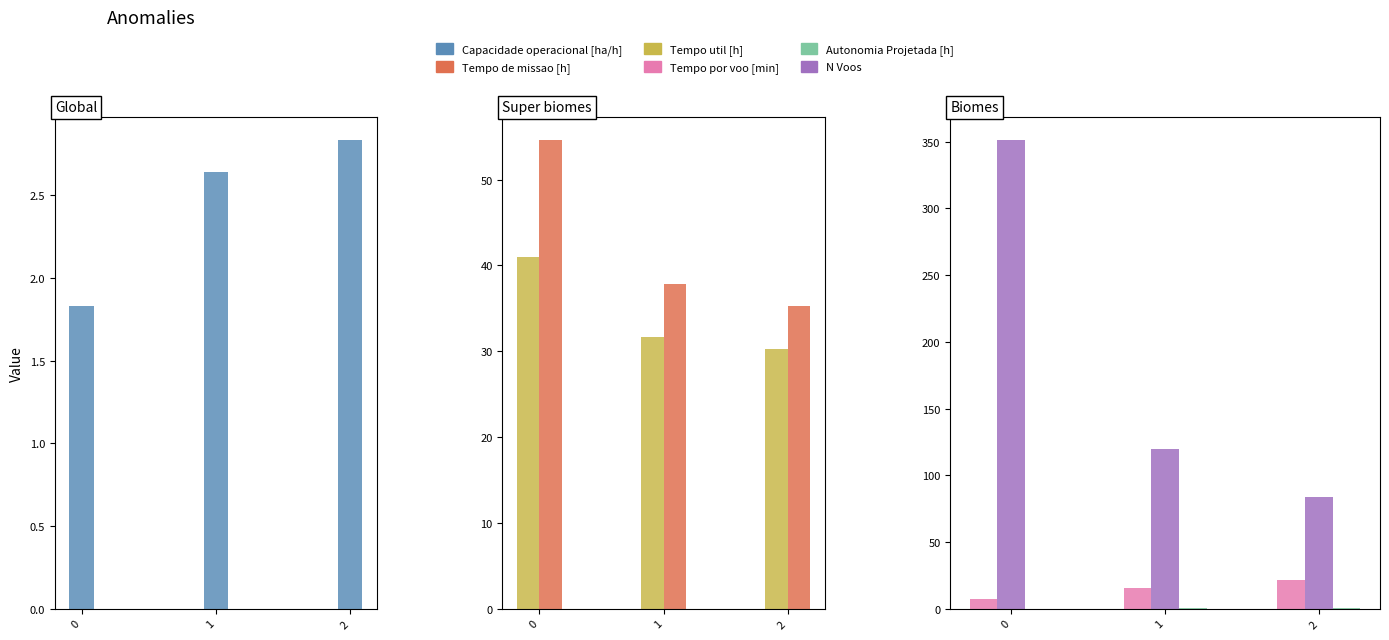

What is the maximum value for Capacidade operacional [ha/h]?

2.8